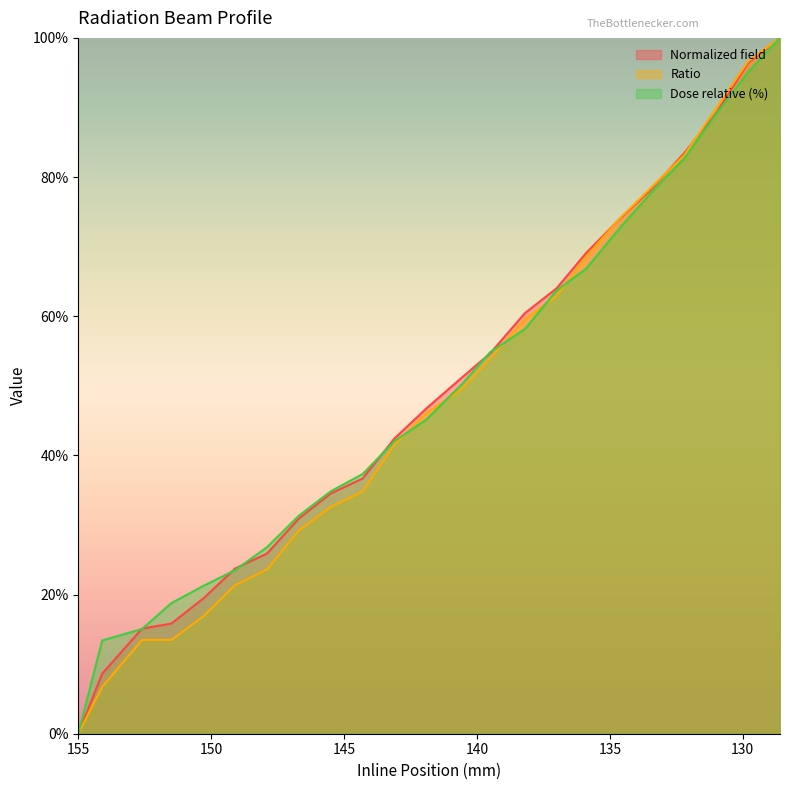

What is the greatest value displayed?

100.0